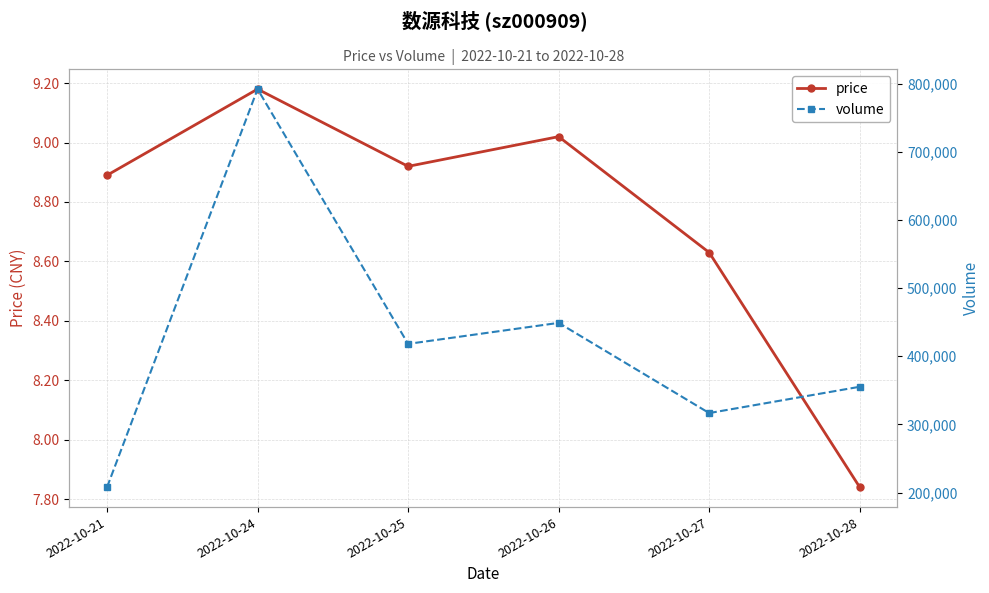

Reading left to right, list all the values displayed in this chart.

price: 2022-10-21=8.9	2022-10-24=9.2	2022-10-25=8.9	2022-10-26=9.0	2022-10-27=8.6	2022-10-28=7.8
volume: 2022-10-21=207811.0	2022-10-24=792278.0	2022-10-25=418210.0	2022-10-26=449064.0	2022-10-27=316639.0	2022-10-28=355249.0